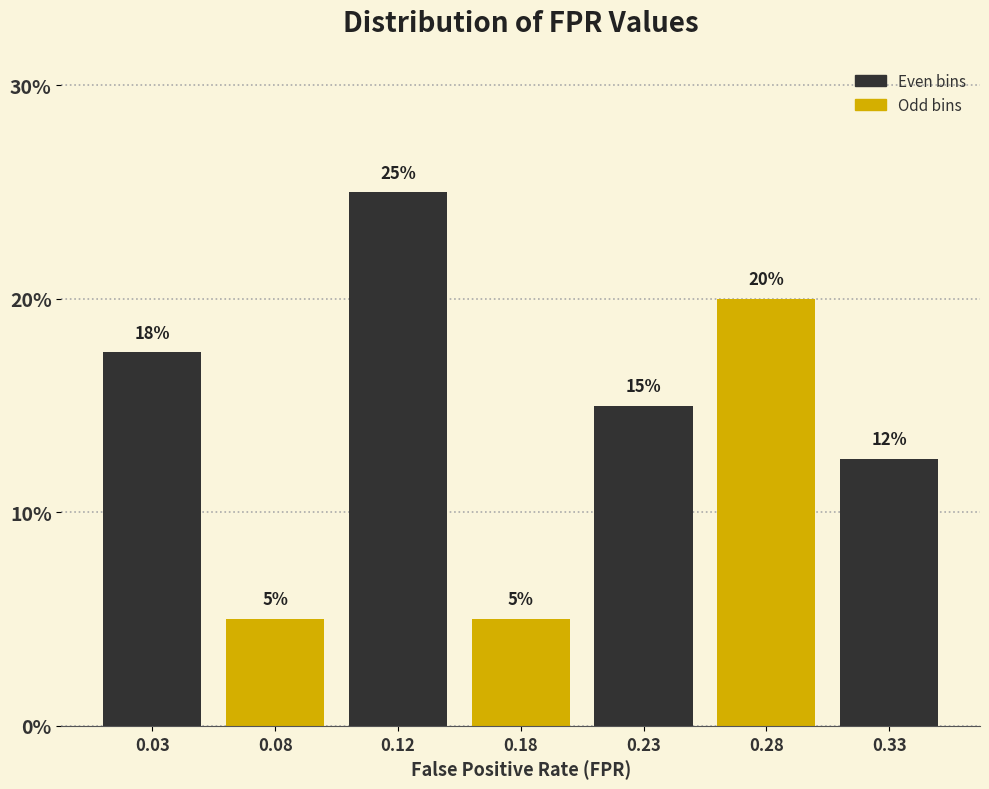

The chart shows a value of 34.2 at 0.28. True or false?

False